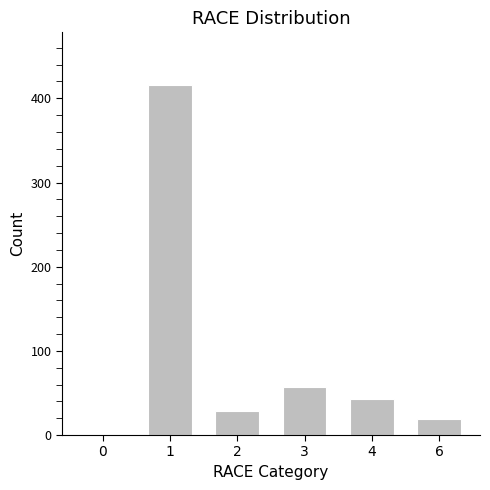

What is the greatest value displayed?

416